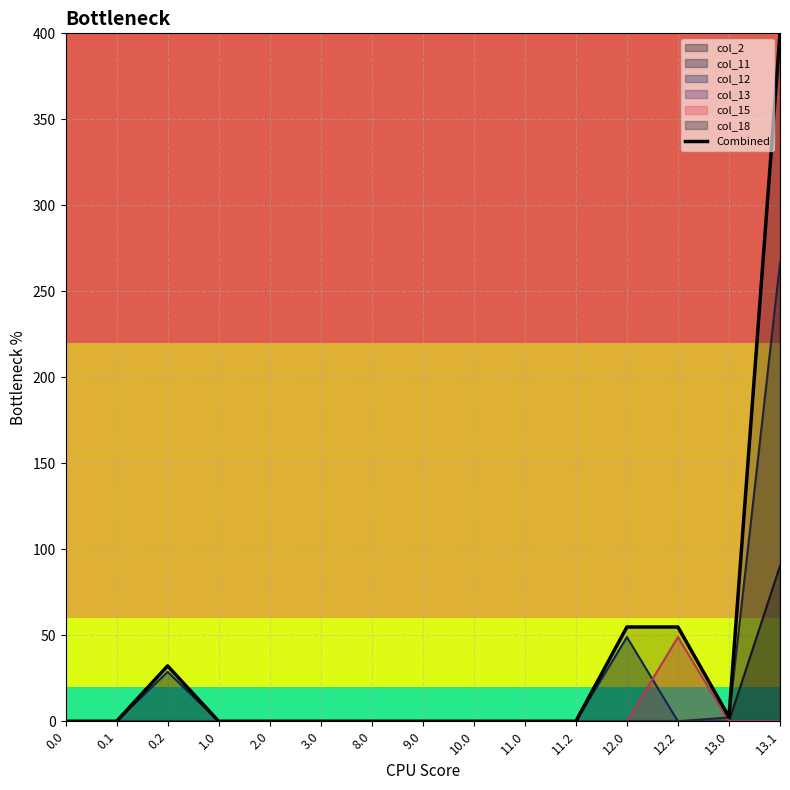

What position from the left is 10.0?

9